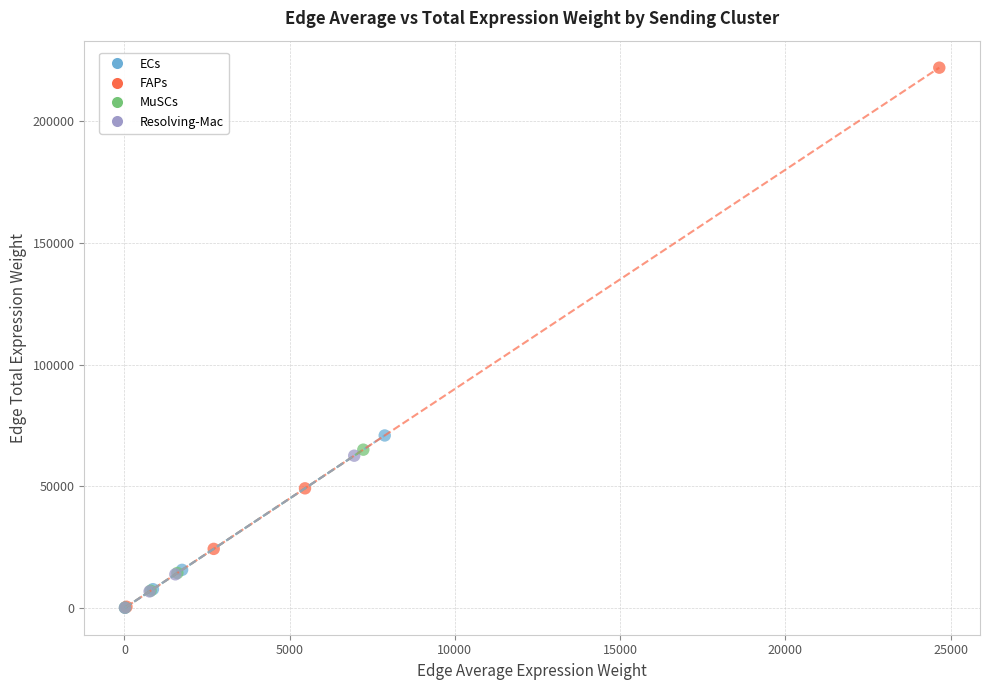

What are all the series names shown in the legend?

ECs, FAPs, MuSCs, Resolving-Mac